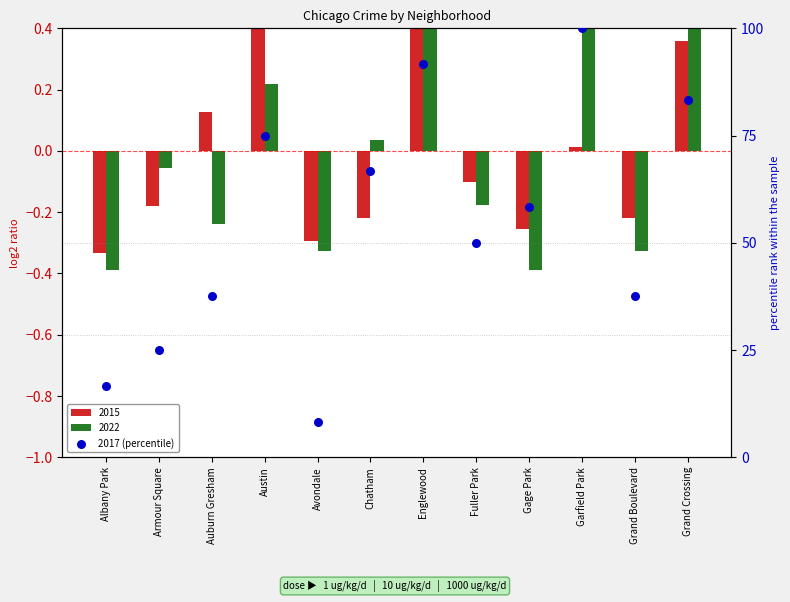

What is the ratio of the value at Englewood to the value at Grand Crossing?

1.1